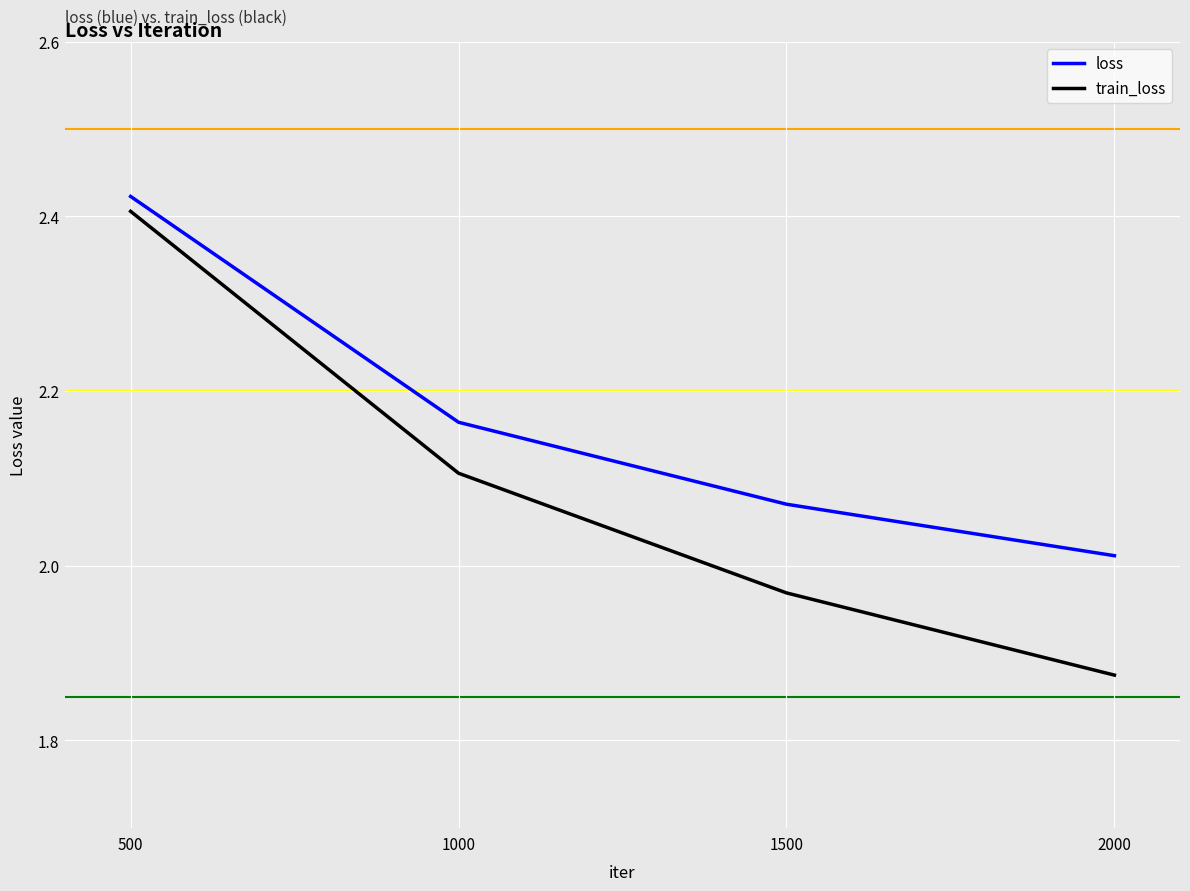

Which series has the largest range (max minus min)?

train_loss